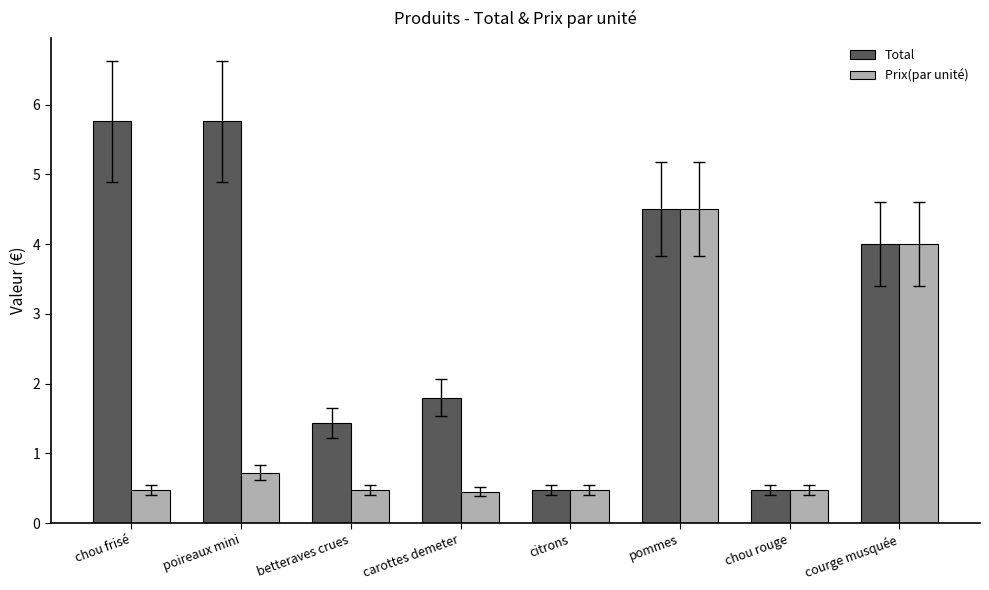

What is the label of the 8th bar from the left?

courge musquée